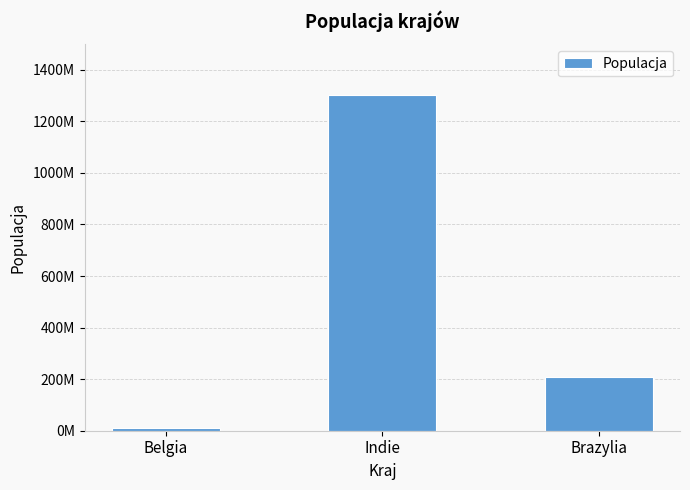

Approximately how many times larger is the value at Indie compared to Belgia?

116.4